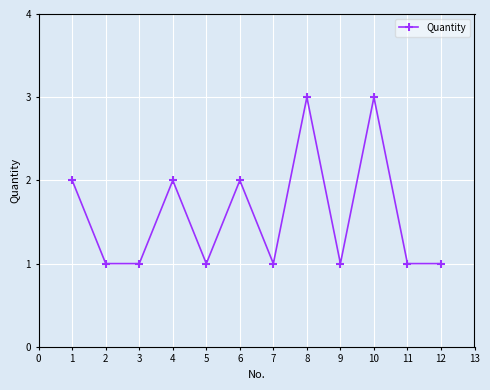

What is the maximum value shown in the chart?

3